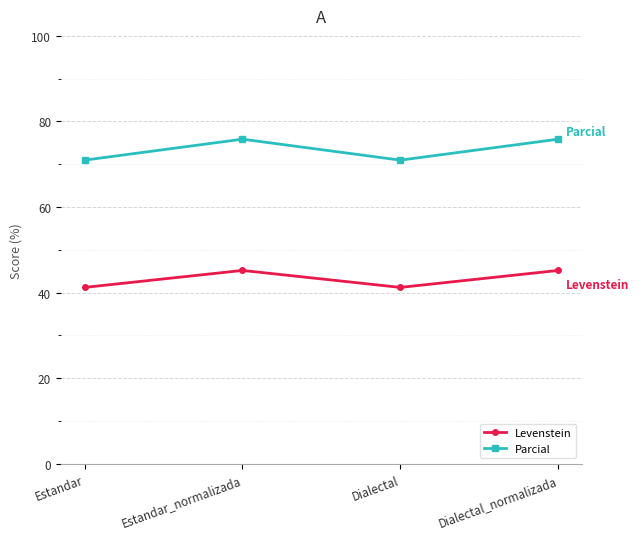

How many categories are shown in the chart?

4